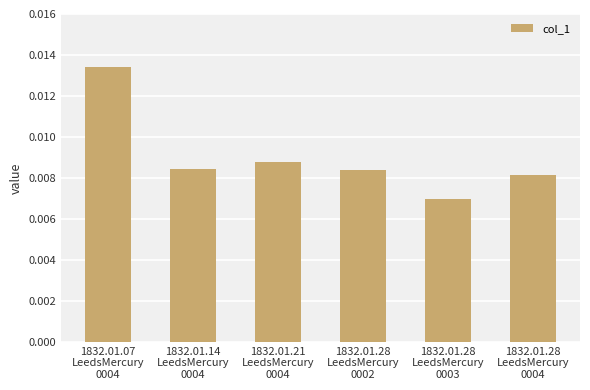

At which category does the chart reach its minimum across all series?

1832.01.28
LeedsMercury
0003